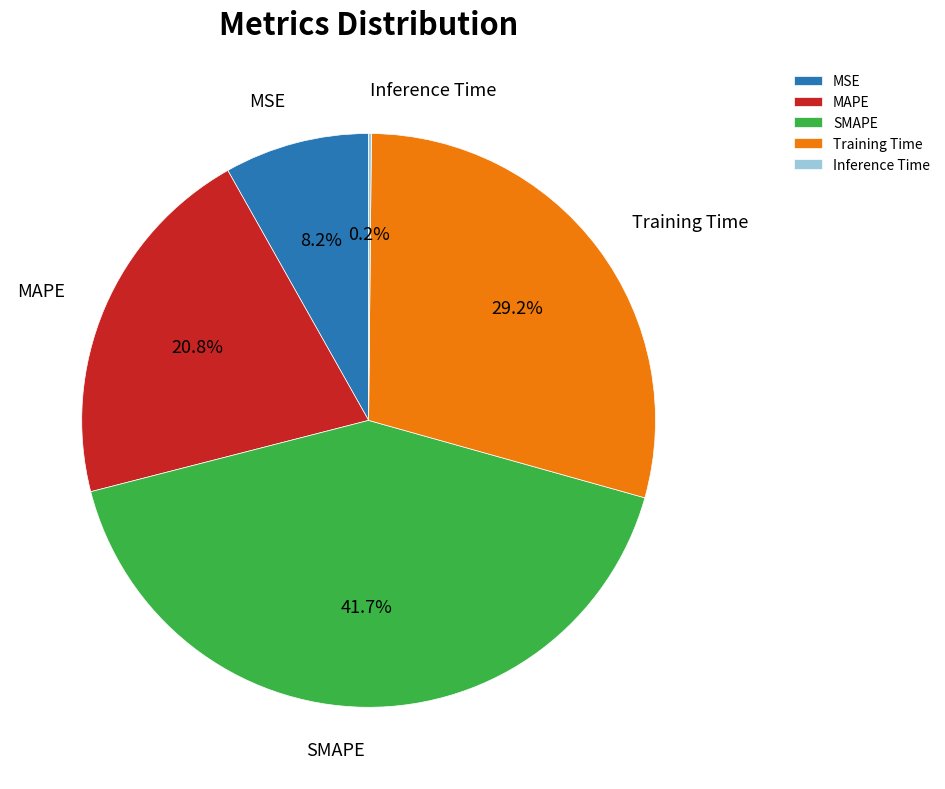

Which has a higher value, MAPE or MSE?

MAPE